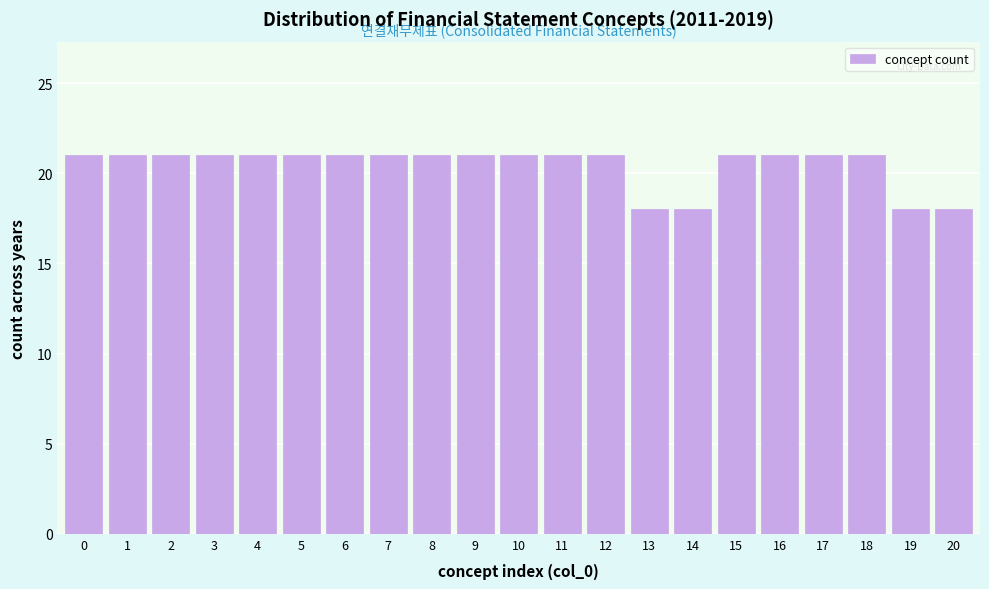

Reading left to right, list all the values displayed in this chart.

0=21	1=21	2=21	3=21	4=21	5=21	6=21	7=21	8=21	9=21	10=21	11=21	12=21	13=18	14=18	15=21	16=21	17=21	18=21	19=18	20=18